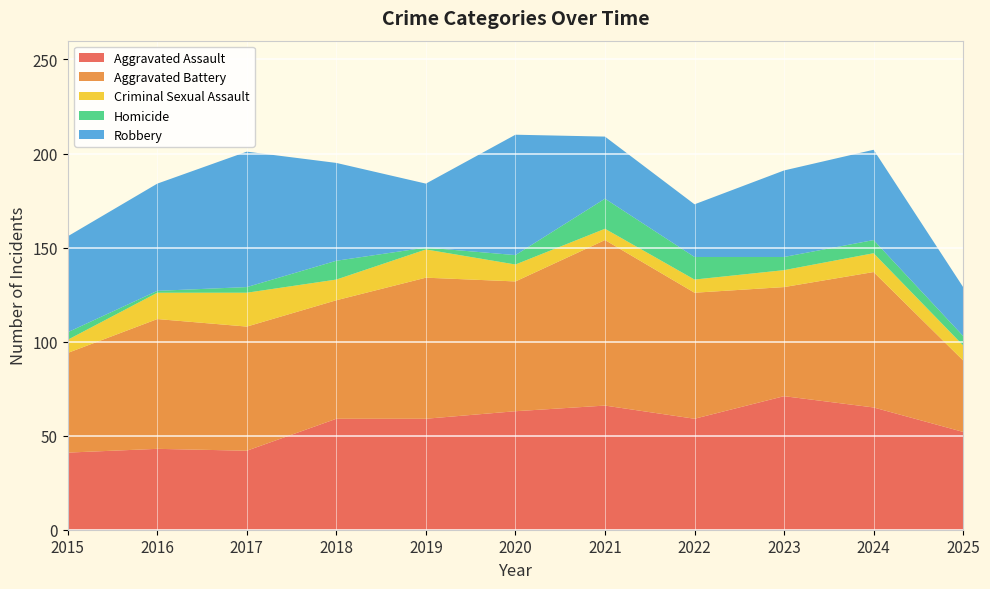

Reading left to right, list all the values displayed in this chart.

Aggravated Assault: 41	43	42	59	59	63	66	59	71	65	52
Aggravated Battery: 53	69	66	63	75	69	88	67	58	72	38
Criminal Sexual Assault: 7	14	18	11	15	9	6	7	9	10	8
Homicide: 4	1	3	10	1	5	16	12	7	7	5
Robbery: 51	57	72	52	34	64	33	28	46	48	26